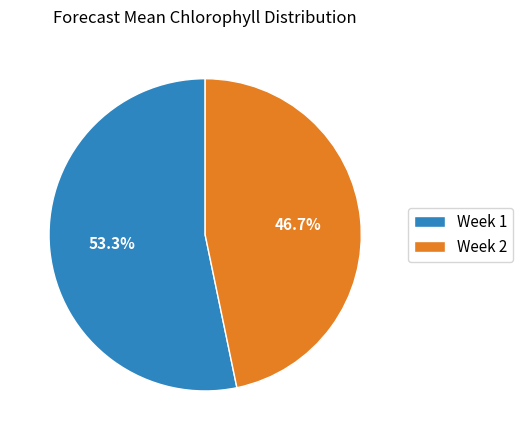

Count the number of slices in the pie.

2